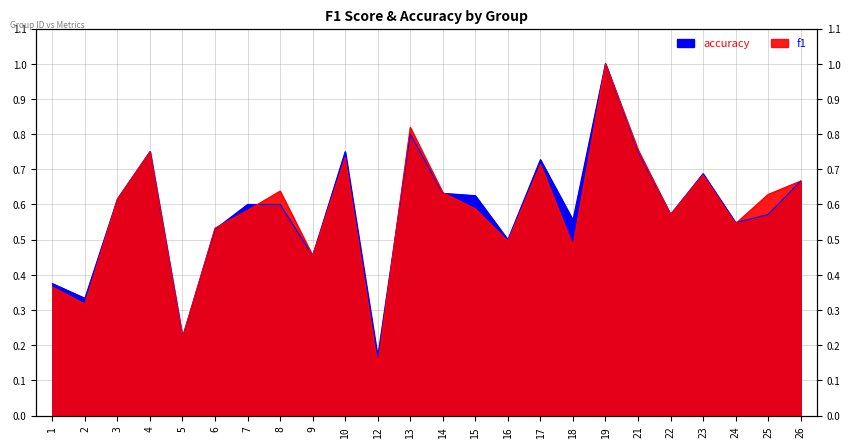

Is it true that accuracy equals 0.4 at 25?

False